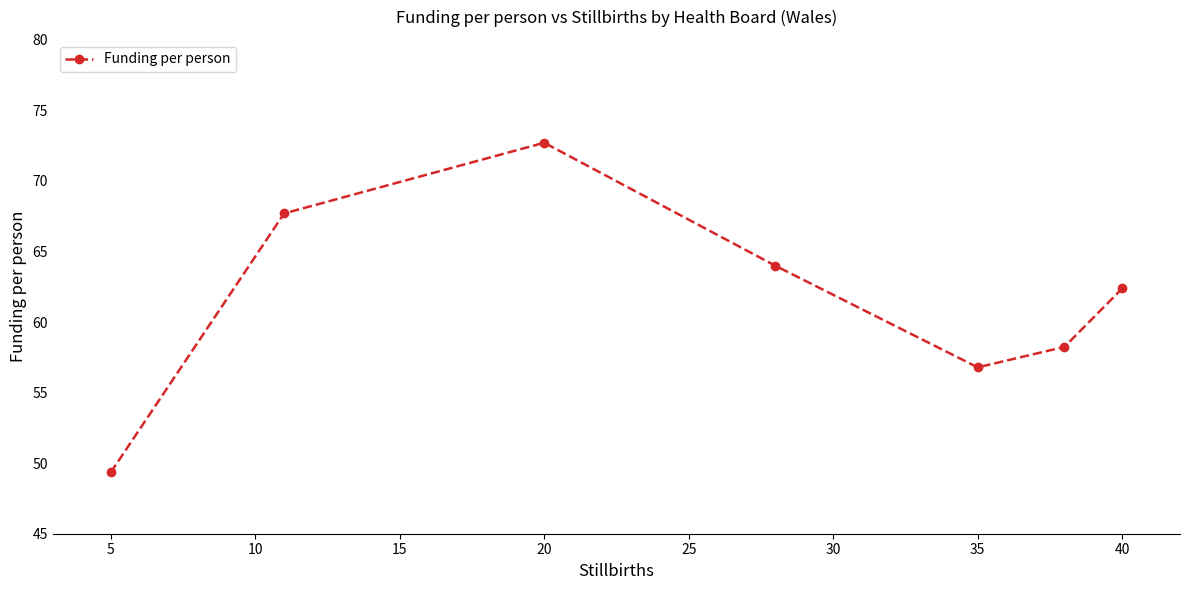

How many interior local peaks (higher than both neighbors) does the data have?

1